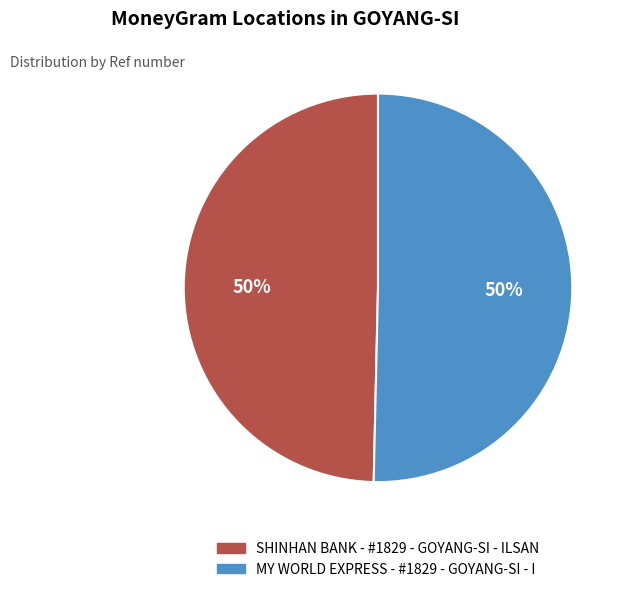

Combined, do MY WORLD EXPRESS - #1829 - GOYANG-SI - I and SHINHAN BANK - #1829 - GOYANG-SI - ILSAN account for over 50%?

Yes